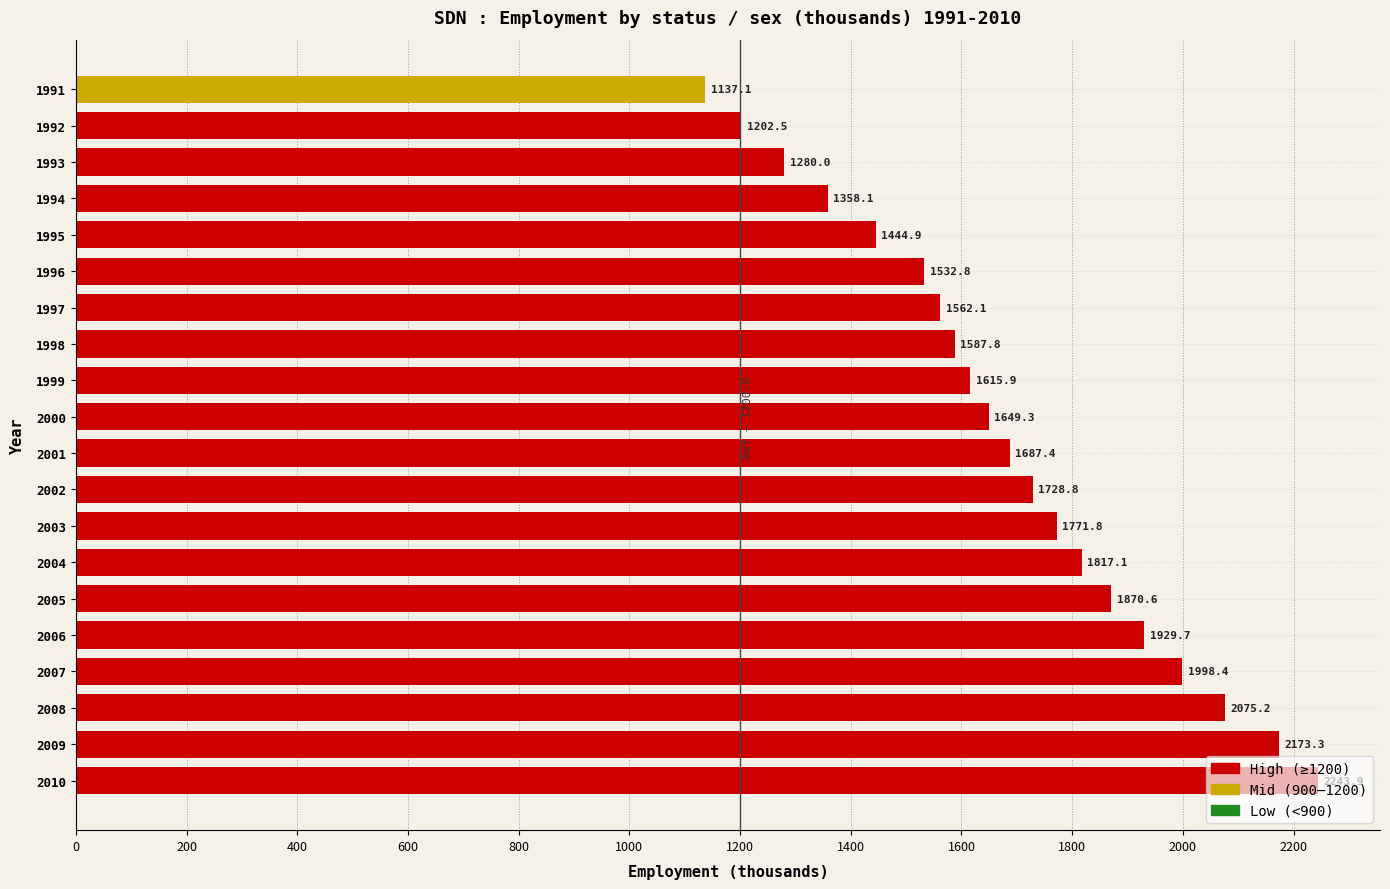

What is the difference between the maximum and minimum values?

1106.8